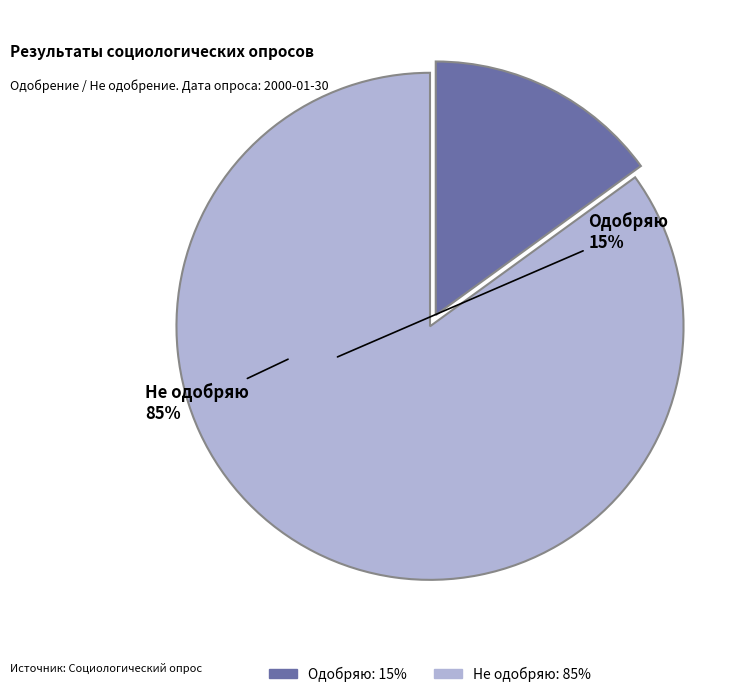

Is Не одобряю the majority of the pie?

Yes